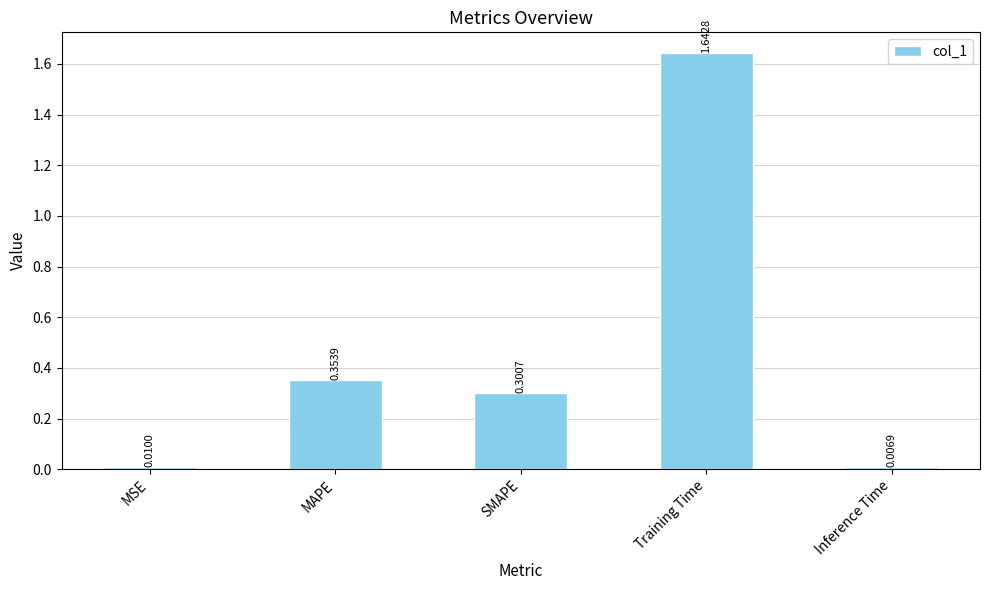

Which has a higher value, MAPE or SMAPE?

MAPE